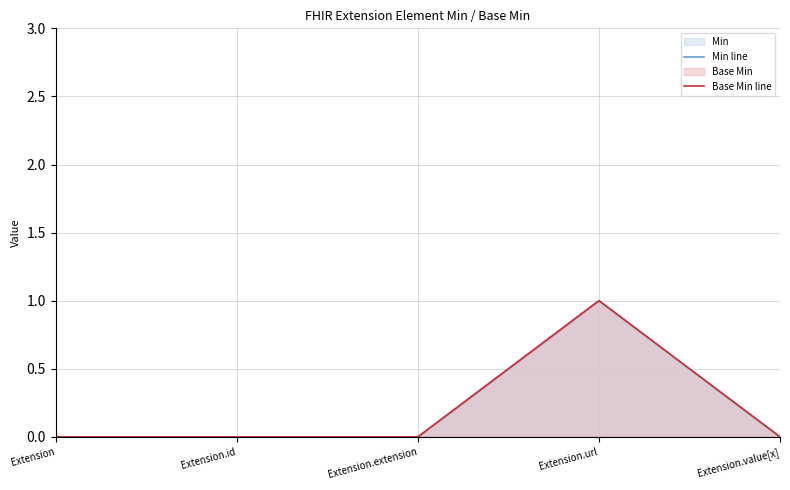

Is it true that Base Min line equals -1 at Extension.id?

False